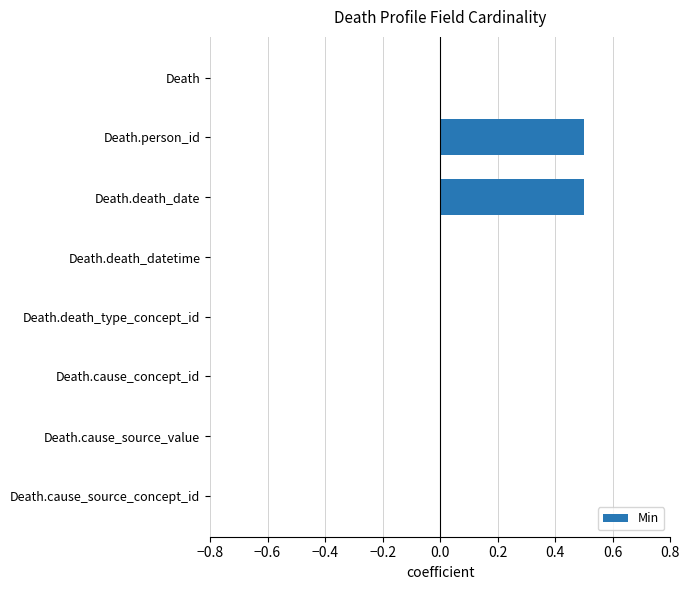

Reading top to bottom, list all the values displayed in this chart.

Death=0.0	Death.person_id=0.5	Death.death_date=0.5	Death.death_datetime=0.0	Death.death_type_concept_id=0.0	Death.cause_concept_id=0.0	Death.cause_source_value=0.0	Death.cause_source_concept_id=0.0